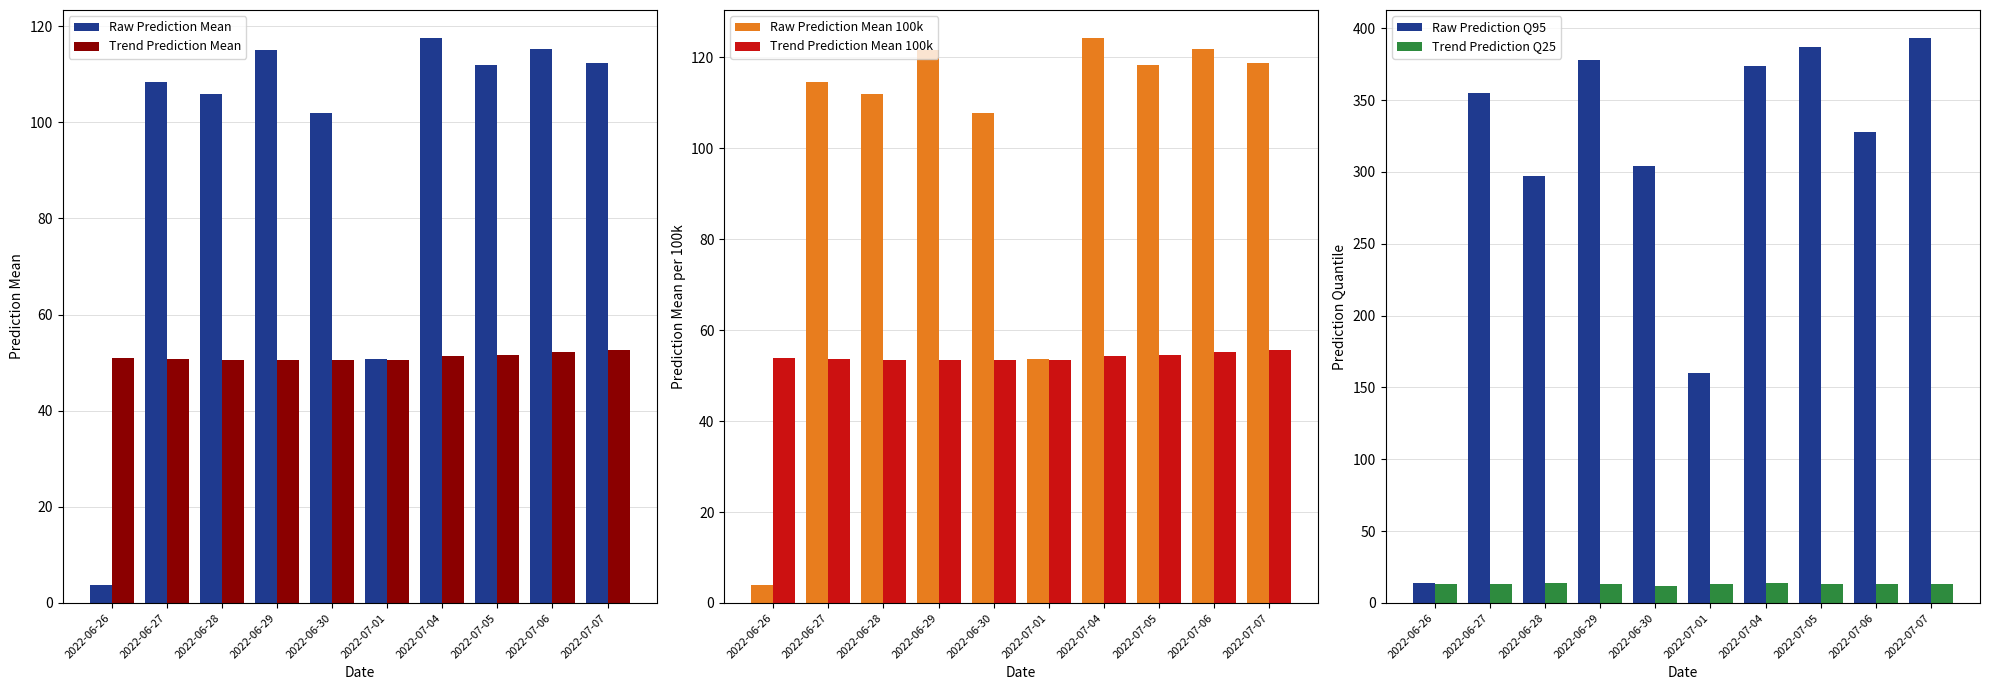

How many series are shown in this chart?

6